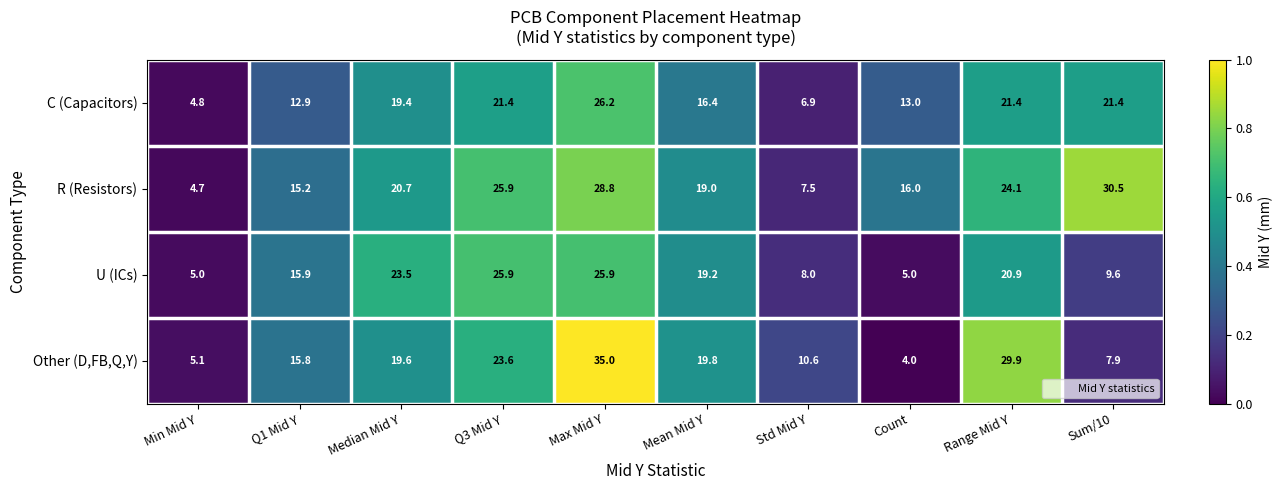

List the series in order of their peak value, lowest first.

U (ICs), C (Capacitors), R (Resistors), Other (D,FB,Q,Y)